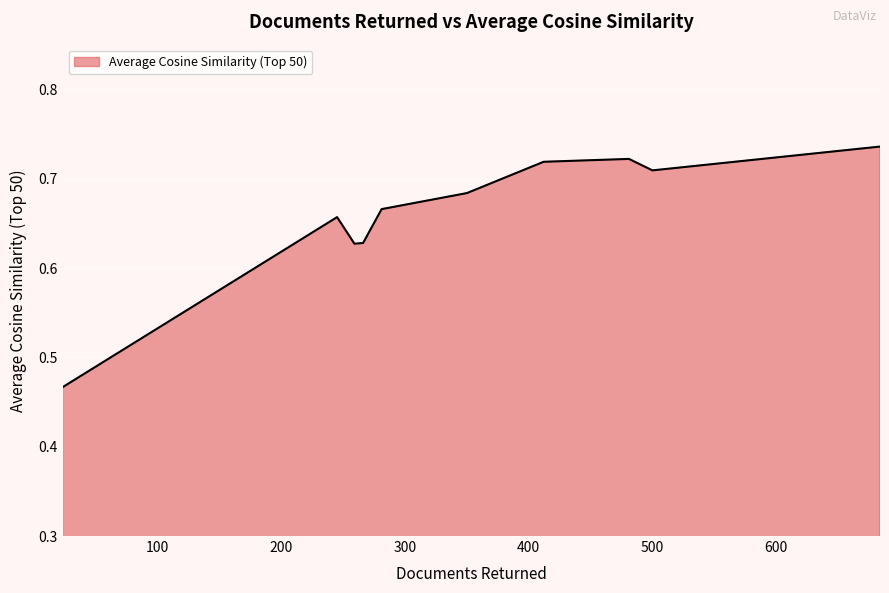

What is the difference between the maximum and minimum values?

0.3